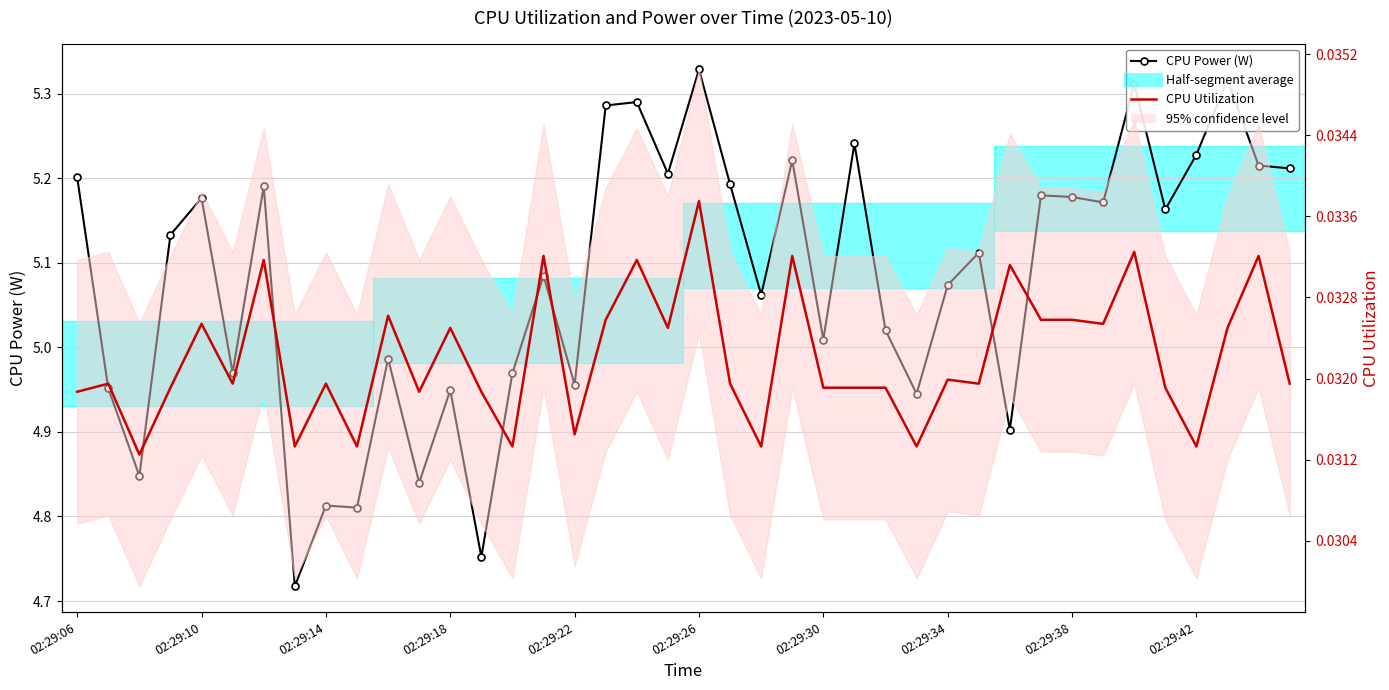

Which series has the largest total across all categories?

CPU Power (W)